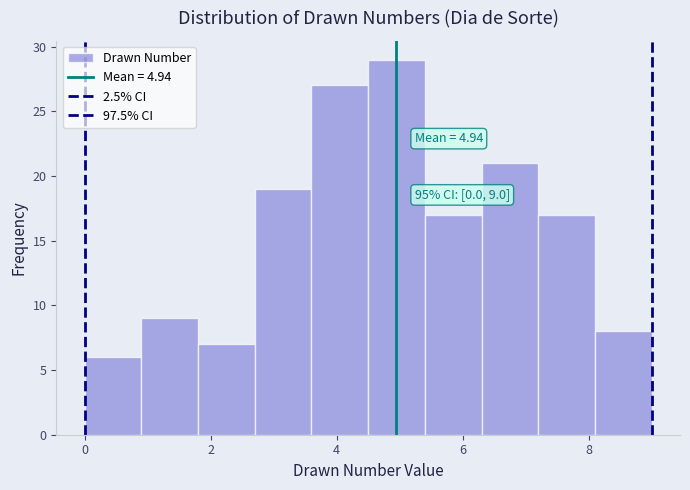

Which range on the x-axis has the tallest bar?

4.5 to 5.4